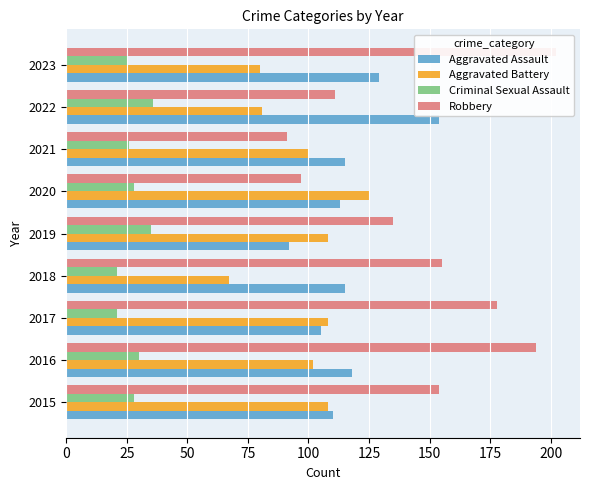

List the series in order of their peak value, highest first.

Robbery, Aggravated Assault, Aggravated Battery, Criminal Sexual Assault